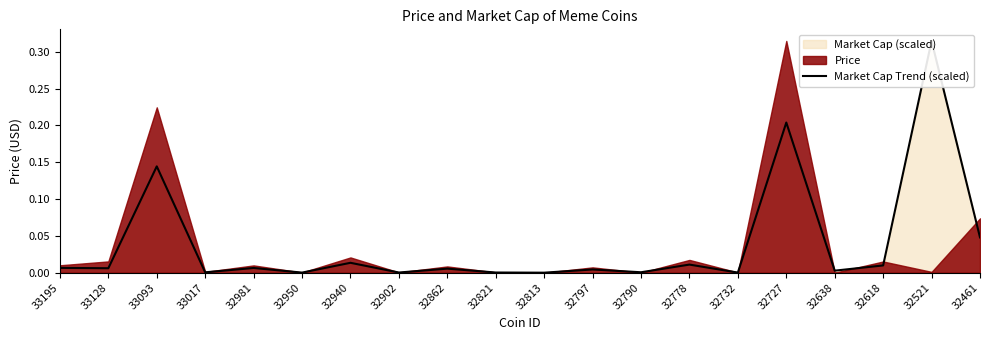

Reading left to right, extract all data points from this chart.

0.0	0.0	0.1	0.0	0.0	0.0	0.0	0.0	0.0	0.0	0.0	0.0	0.0	0.0	0.0	0.2	0.0	0.0	0.3	0.0